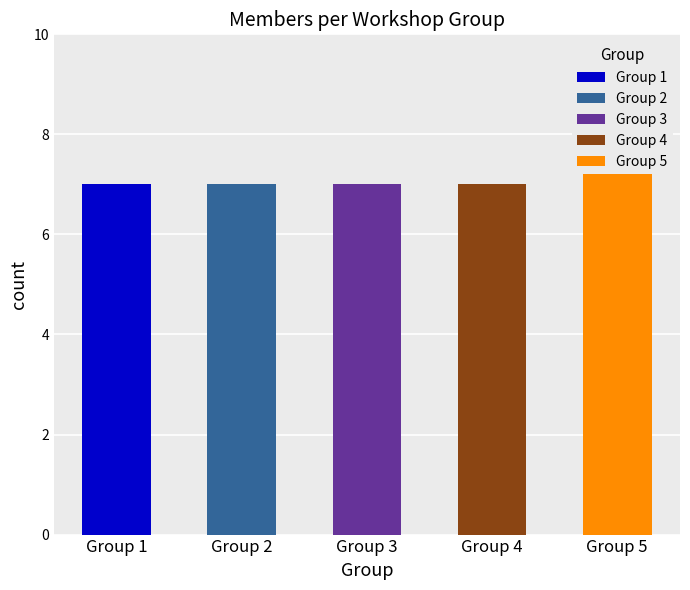

What is the value of the Group 2 bar at the 4th from the left?

7